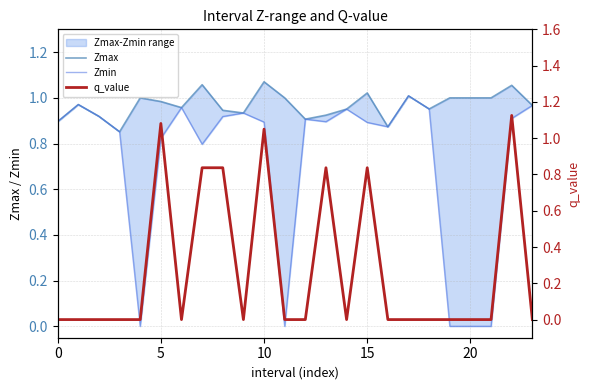

How many interior local peaks does the q_value series have?

5